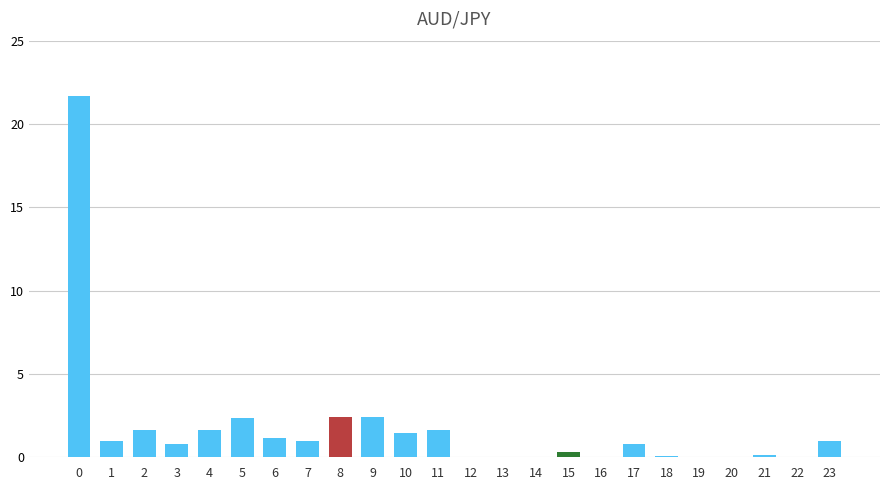

Are the bars horizontal?

No